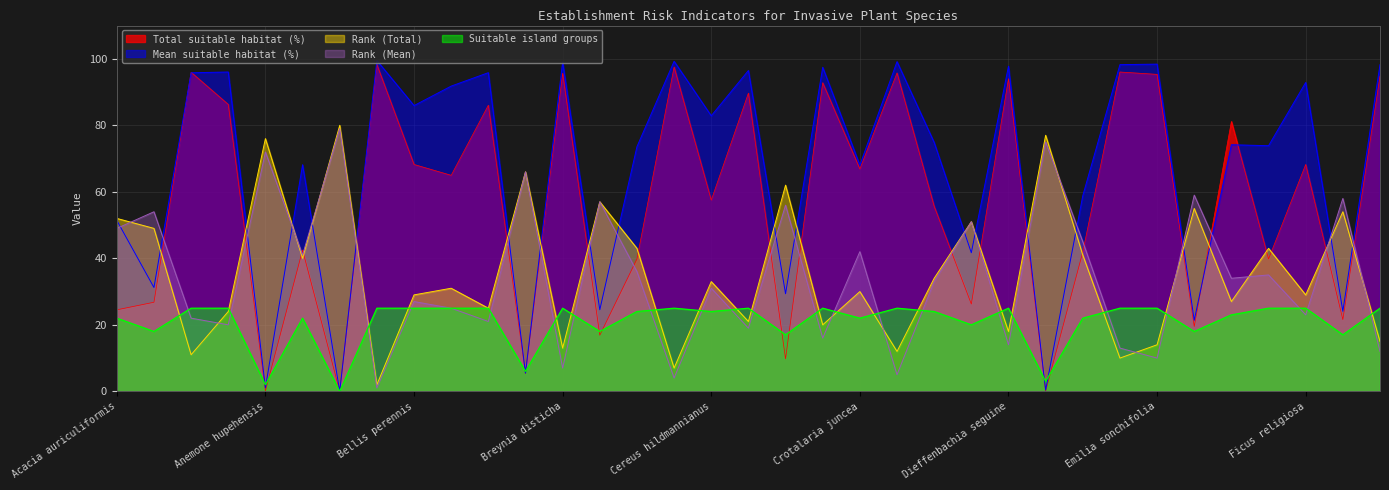

Which series ends up on top after the final intersection of Mean suitable habitat (%) and Total suitable habitat (%)?

Mean suitable habitat (%)